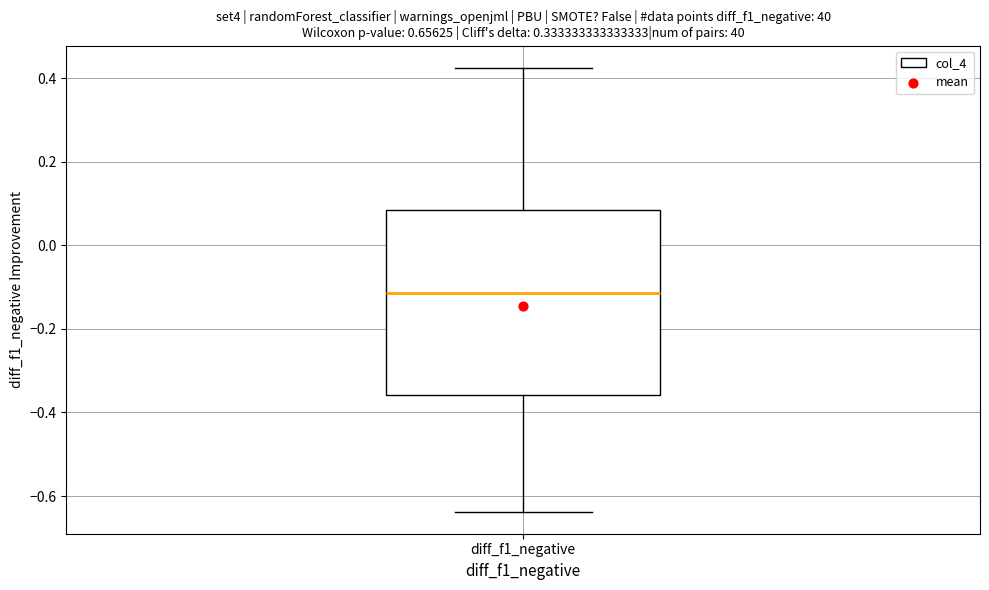

Where is the upper edge of the box for diff_f1_negative on the y-axis? The values are not printed on the chart, so give them approximately, as read against the axis.

0.08